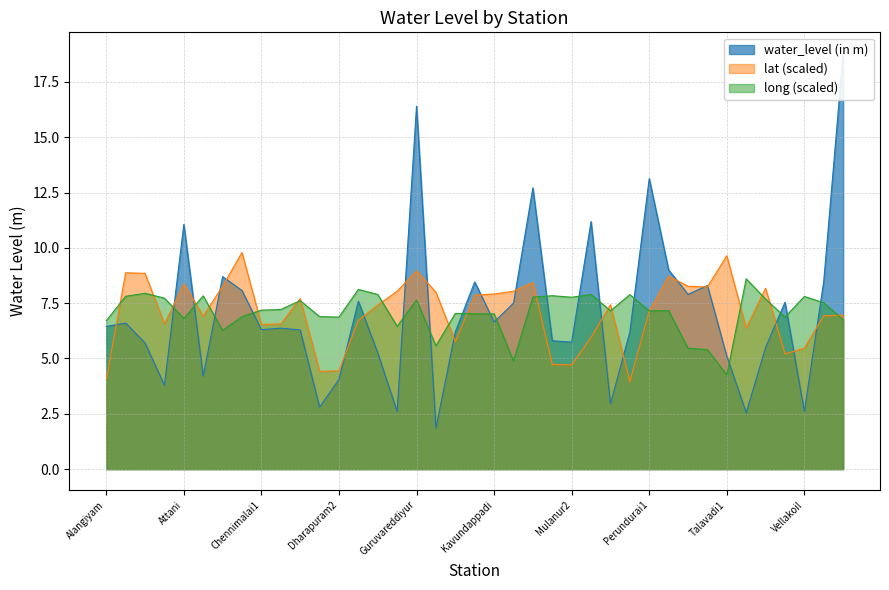

What is the highest value of the lat (scaled) series?

9.8